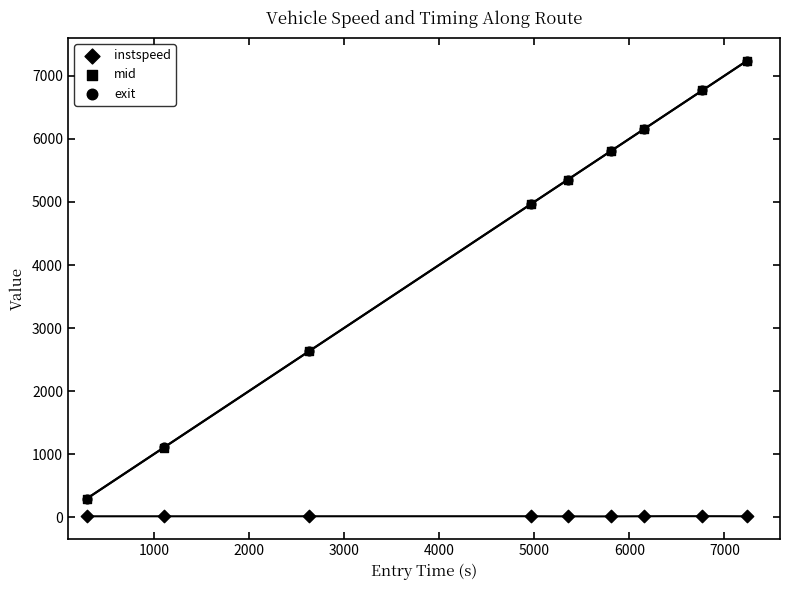

What are all the series names shown in the legend?

instspeed, mid, exit